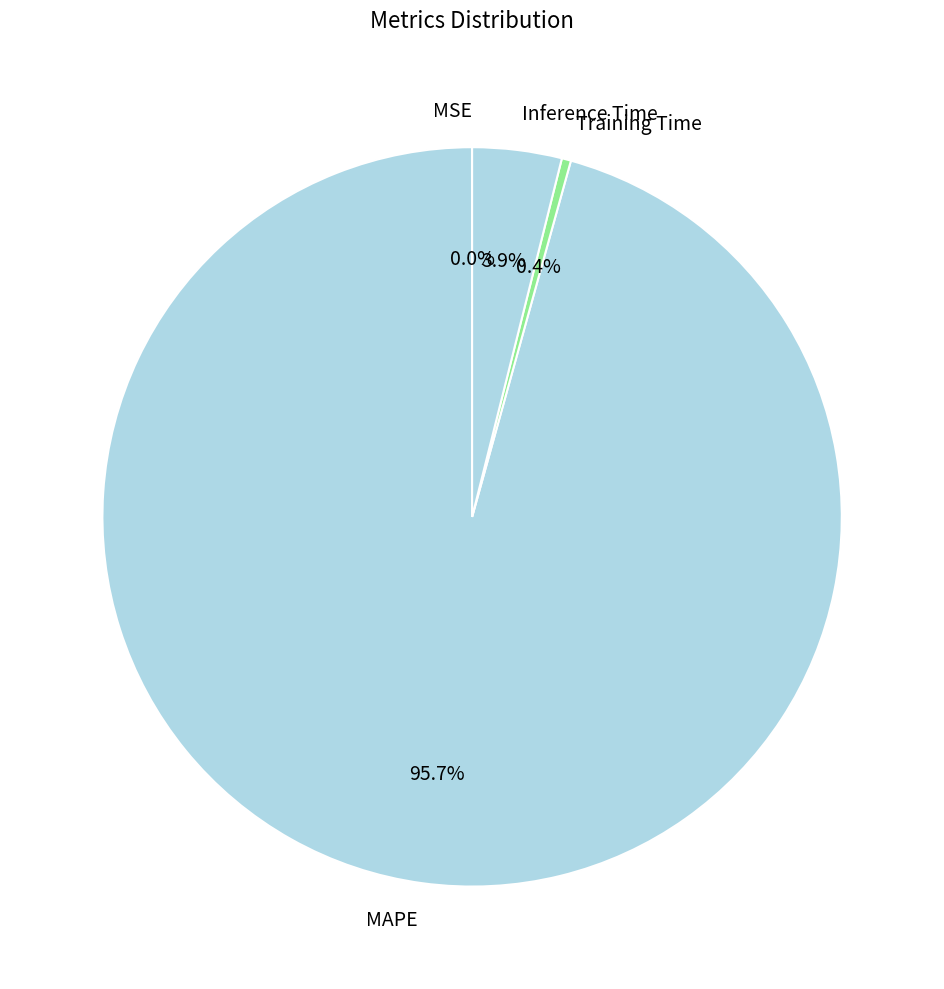

Do MAPE and Training Time together represent more than half of the pie?

Yes